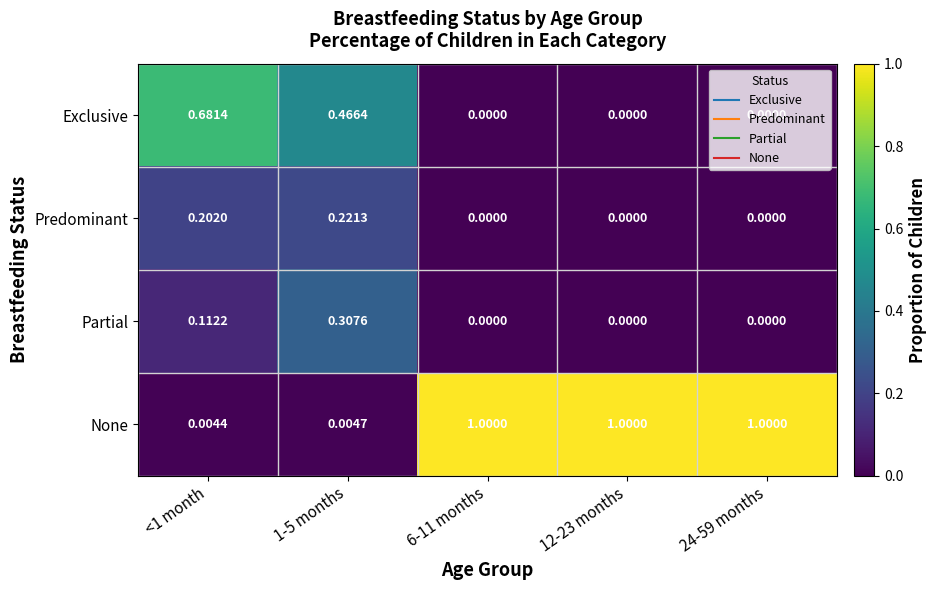

Rank the series by their maximum value, from highest to lowest.

None, Exclusive, Partial, Predominant